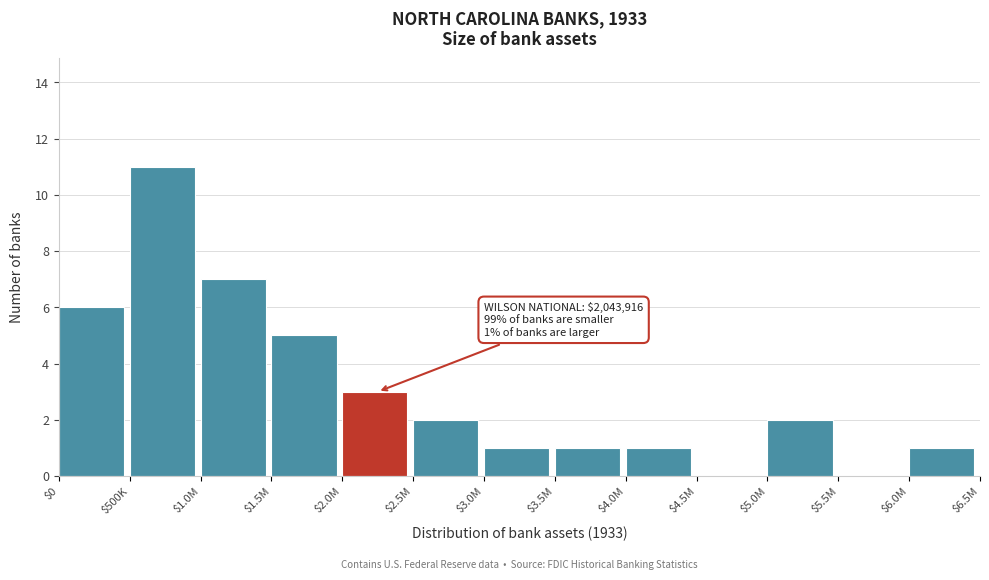

Is it true that the value at $4.5M is -5?

False